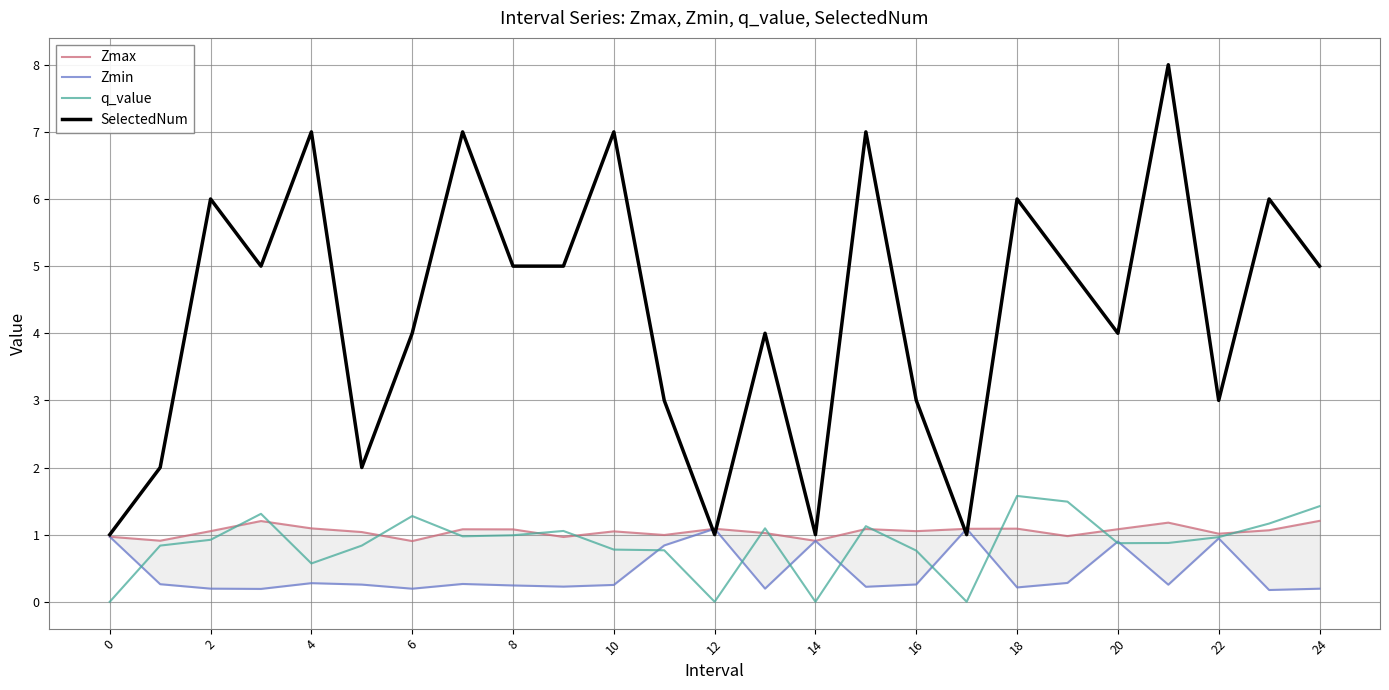

Is it true that SelectedNum equals 5.0 at 8?

True